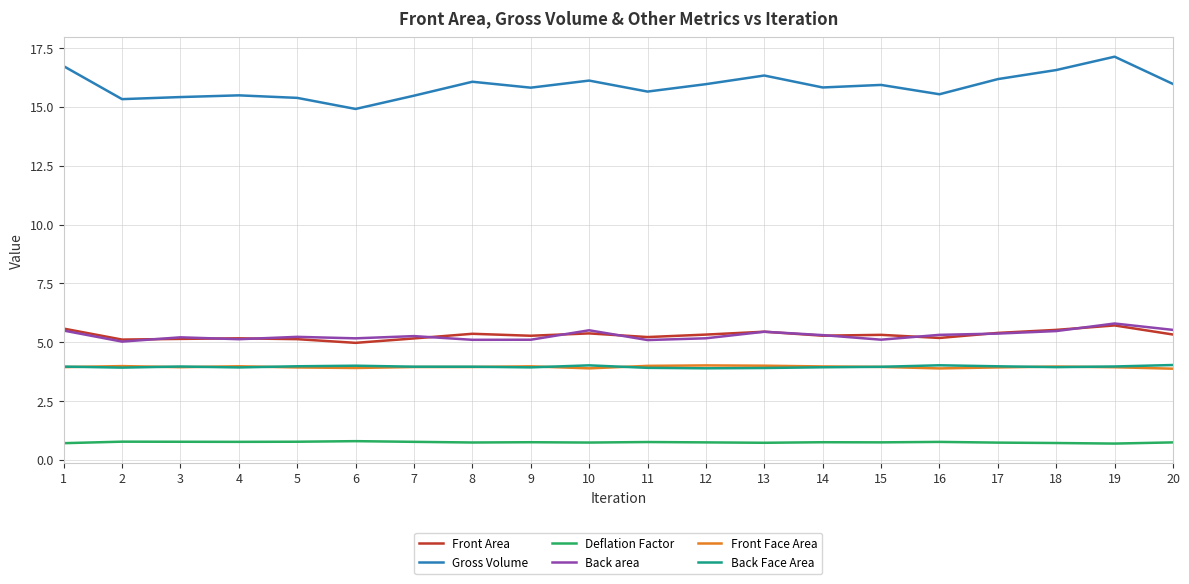

True or false: Front Face Area and Gross Volume intersect in this chart.

False